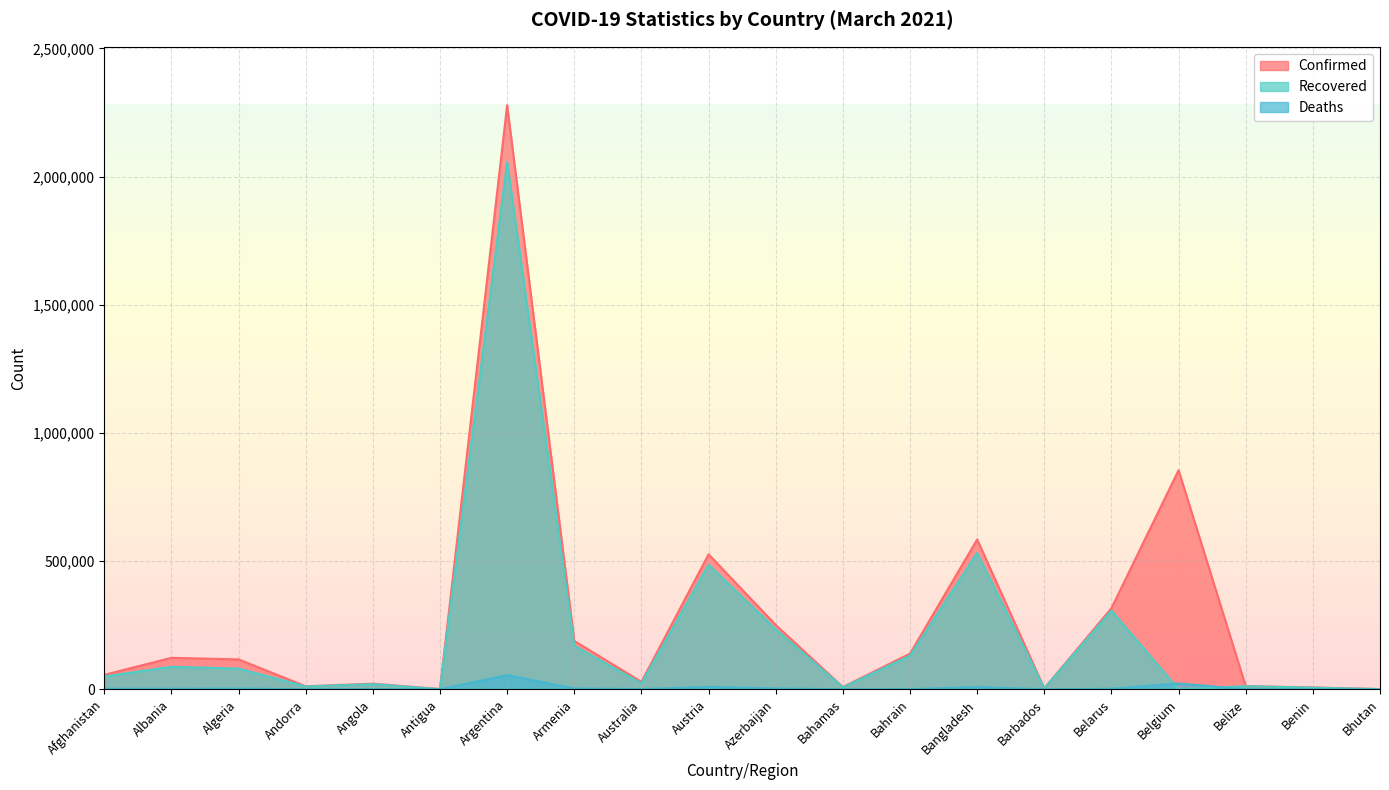

True or false: Deaths has a value of 1 at Bhutan.

True